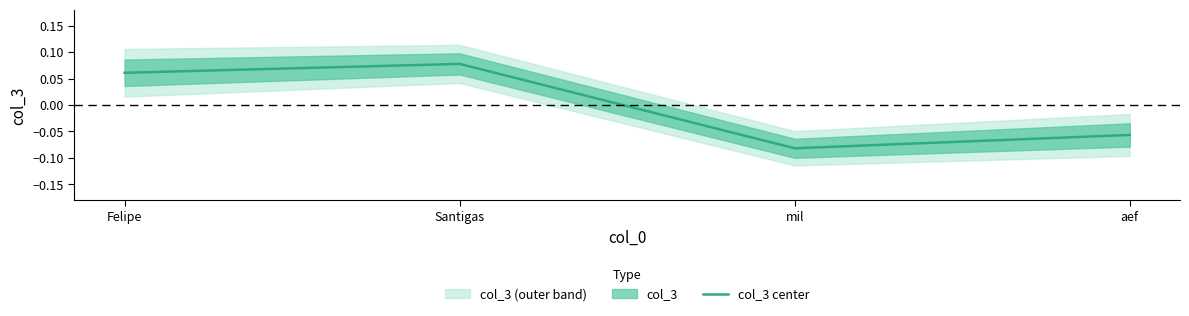

How many values exceed 0?

2